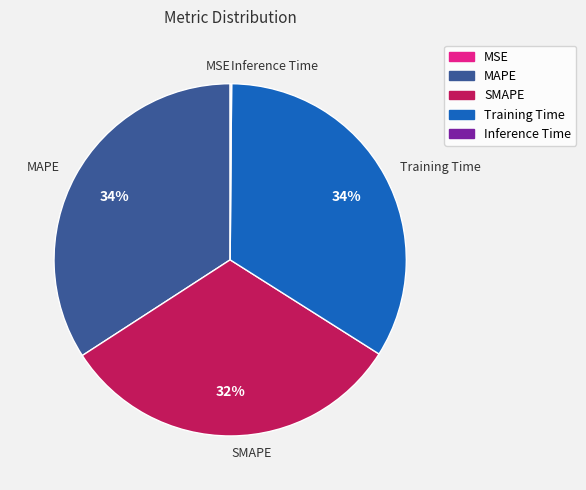

To the nearest percent, what is the average slice percentage?

20%